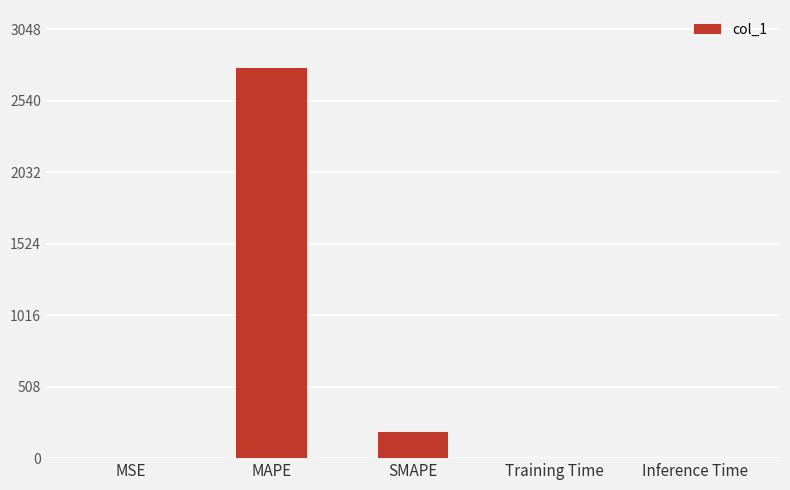

Is it true that the value at MAPE is 2771.3?

True